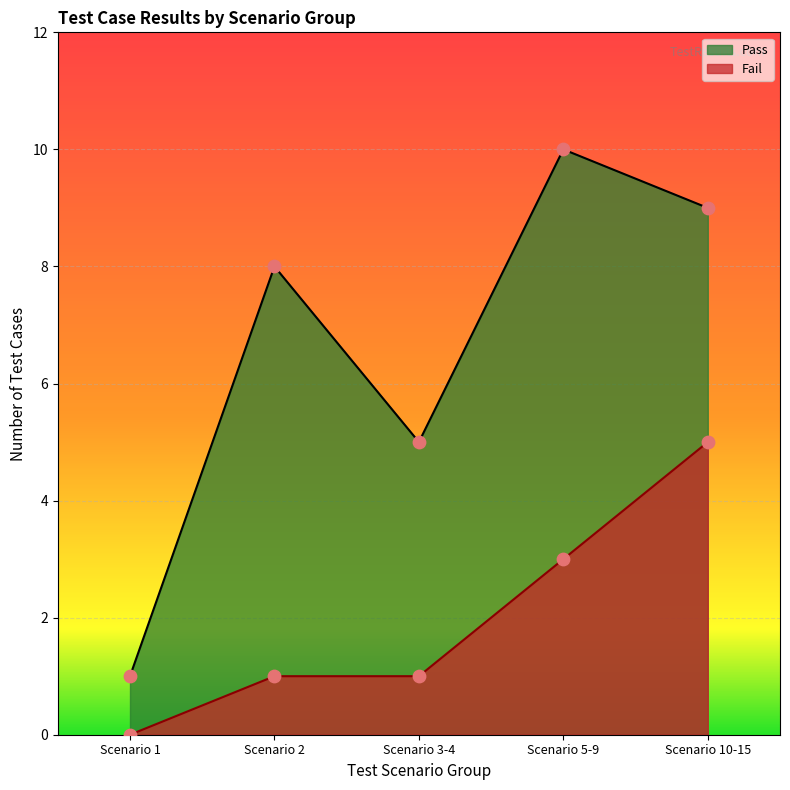

Which series has the largest total across all categories?

Pass